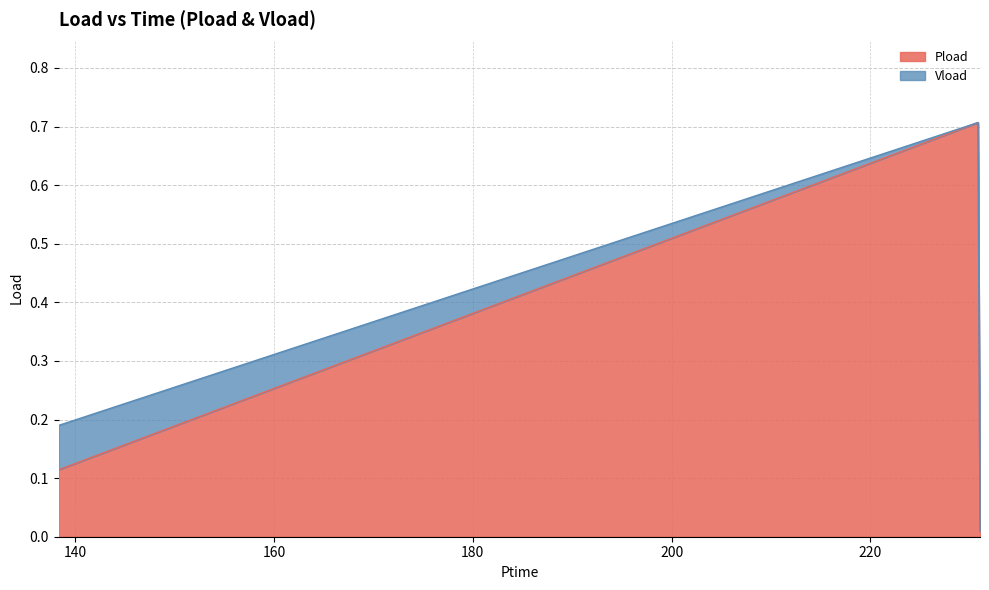

How many data points does each series have?

3